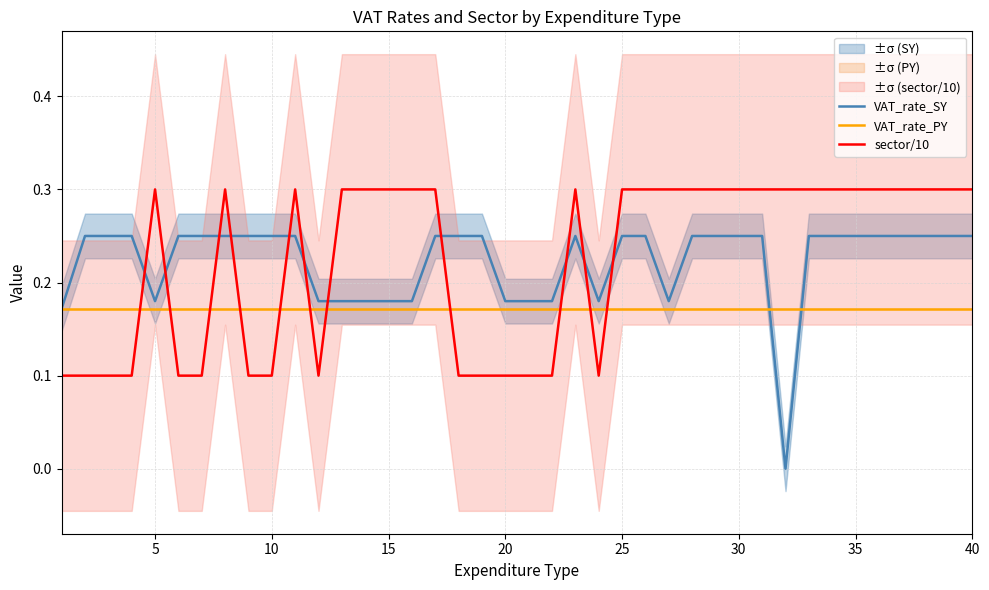

Rank the series by their maximum value, from lowest to highest.

VAT_rate_PY, VAT_rate_SY, sector/10